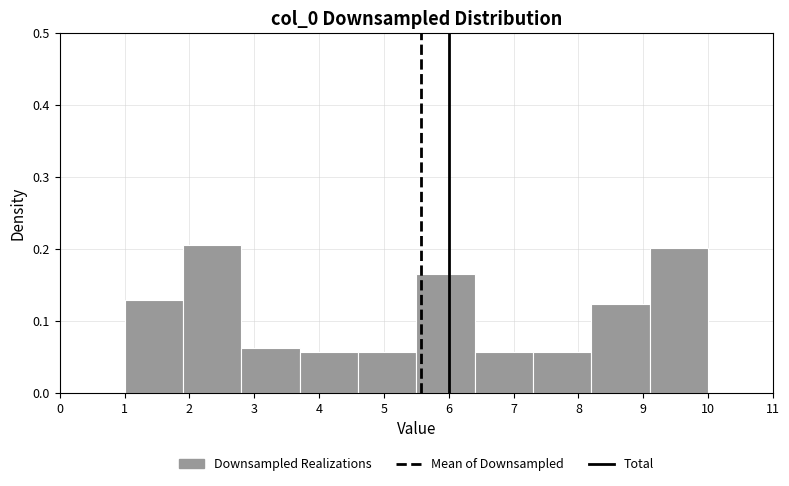

What is the height of the bar covering 6.4 to 7.3 on the x-axis? The values are not printed on the chart, so give them approximately, as read against the axis.

0.06